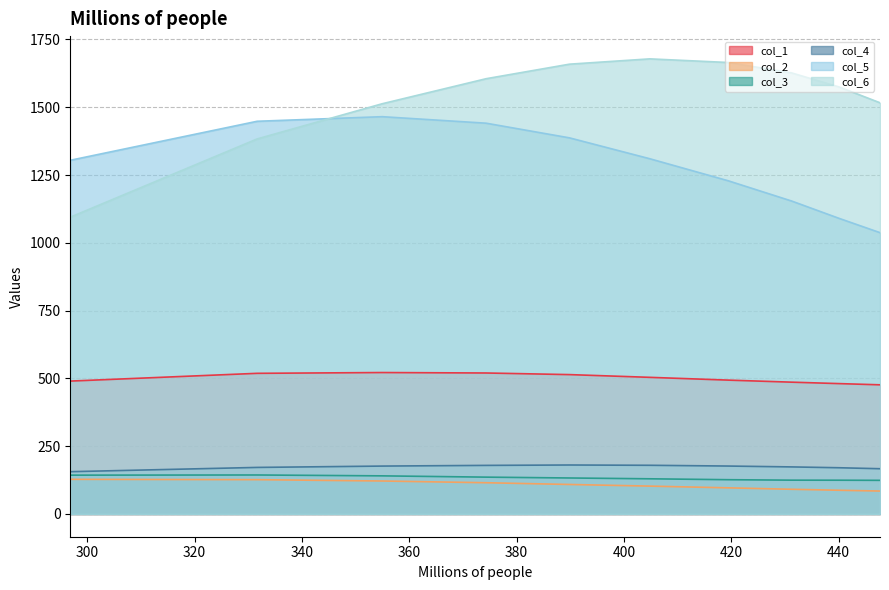

Reading right to left, list all the values displayed in this chart.

col_1: 476.4	480.8	486.2	493.7	503.9	514.0	520.0	521.6	518.7	490.1
col_2: 84.5	87.4	91.1	96.4	102.7	108.8	115.2	121.6	126.5	127.8
col_3: 124.0	124.5	124.7	126.4	129.7	132.7	135.8	140.5	143.8	143.2
col_4: 166.9	170.5	173.6	176.7	179.5	180.6	179.2	176.6	171.7	155.9
col_5: 1037.6	1090.1	1154.4	1229.0	1310.2	1387.2	1441.3	1465.3	1448.4	1304.5
col_6: 1516.6	1574.8	1626.9	1665.2	1678.6	1659.0	1605.4	1513.0	1383.2	1094.6